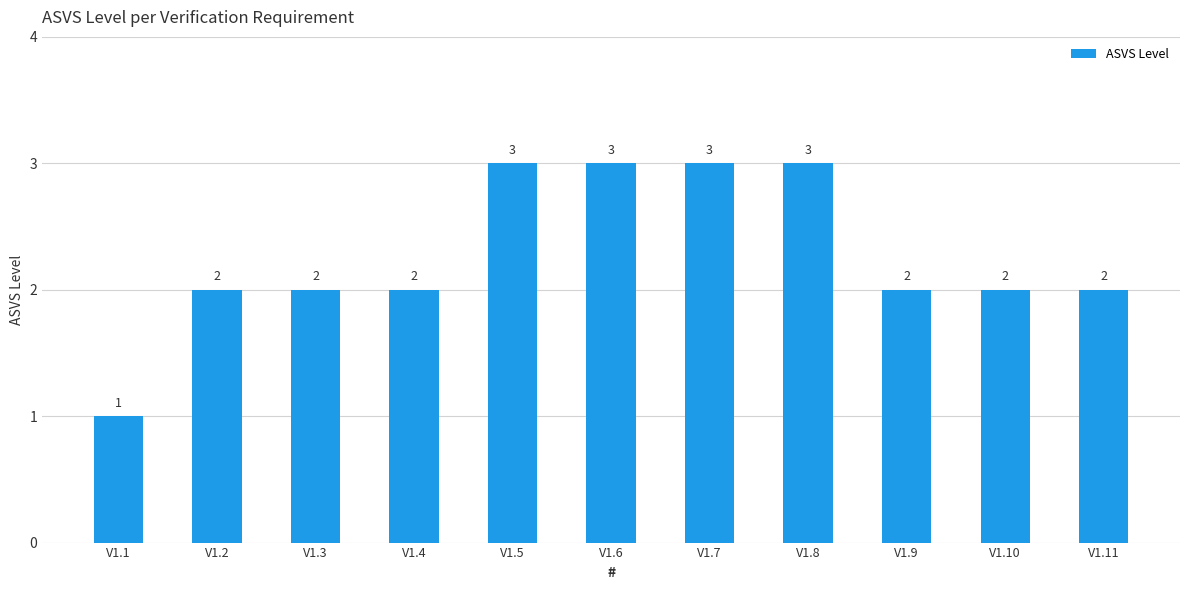

The value at V1.8 is 3. True or false?

True